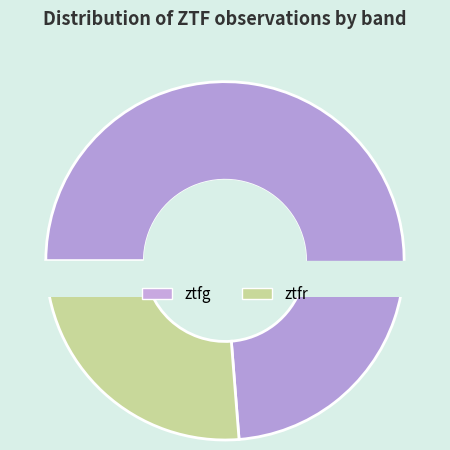

To the nearest percent, what is the average slice percentage?

50%